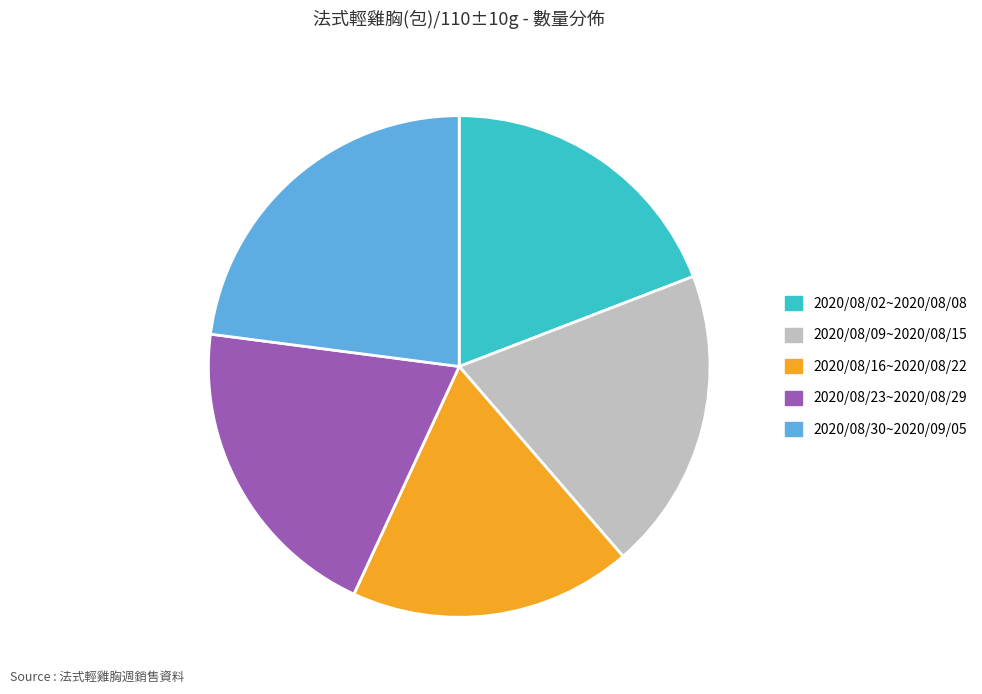

How many slices are in this pie chart?

5